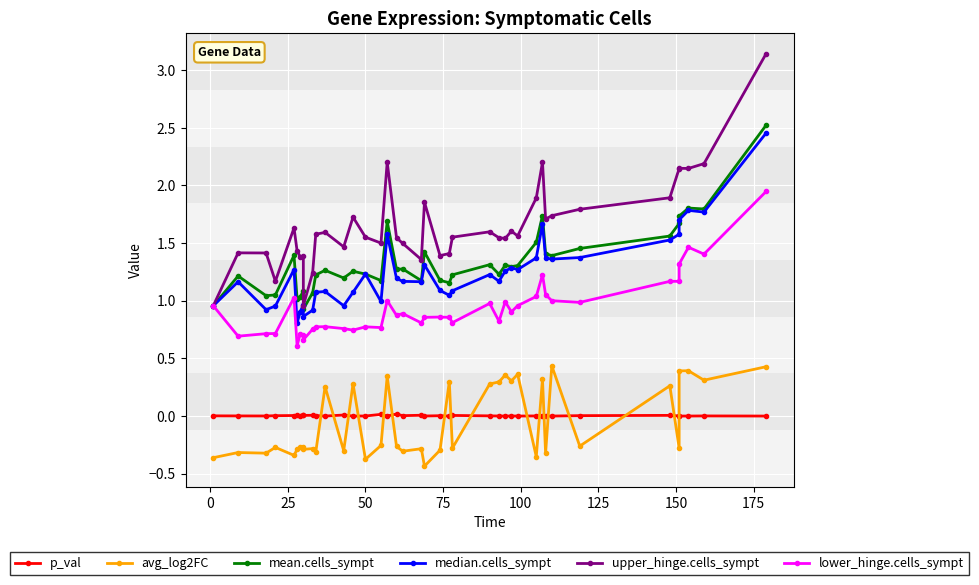

Is the value of p_val at 25 greater than the value of avg_log2FC at 15?

Yes